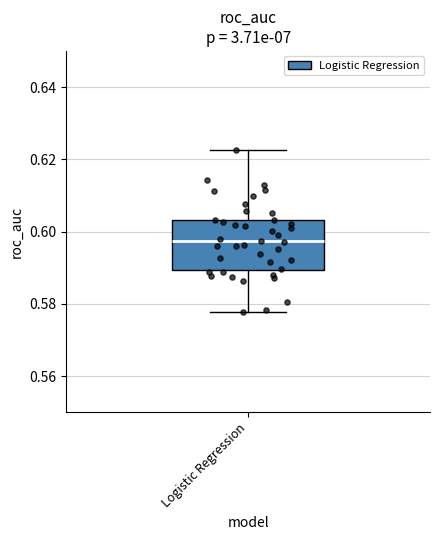

Transcribe this box plot: give where the median line is, the range the box spans, and where the two whiskers end, as read against the y-axis. The values are not printed on the chart, so give them approximately, as read against the axis.

median 0.598, box 0.590 to 0.604, whiskers 0.578 to 0.622